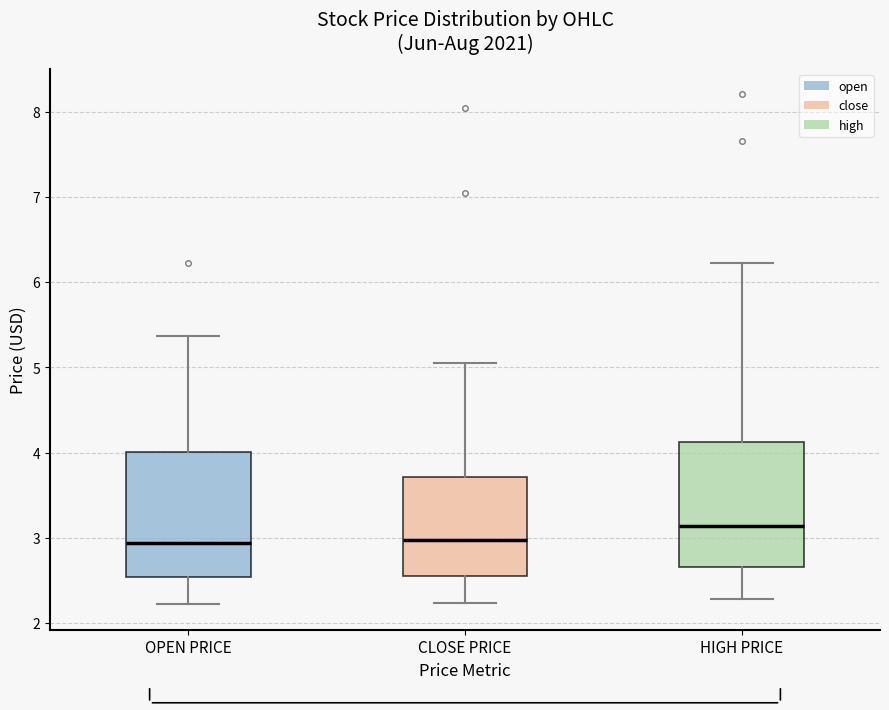

Reading left to right, transcribe this box plot: for each box, give where its median line is, the range the box spans, and where its two whiskers end, as read against the y-axis. The values are not printed on the chart, so give them approximately, as read against the axis.

OPEN PRICE: median 2.9, box 2.5 to 4.0, whiskers 2.2 to 5.4
CLOSE PRICE: median 3.0, box 2.6 to 3.7, whiskers 2.2 to 5.1
HIGH PRICE: median 3.1, box 2.7 to 4.1, whiskers 2.3 to 6.2